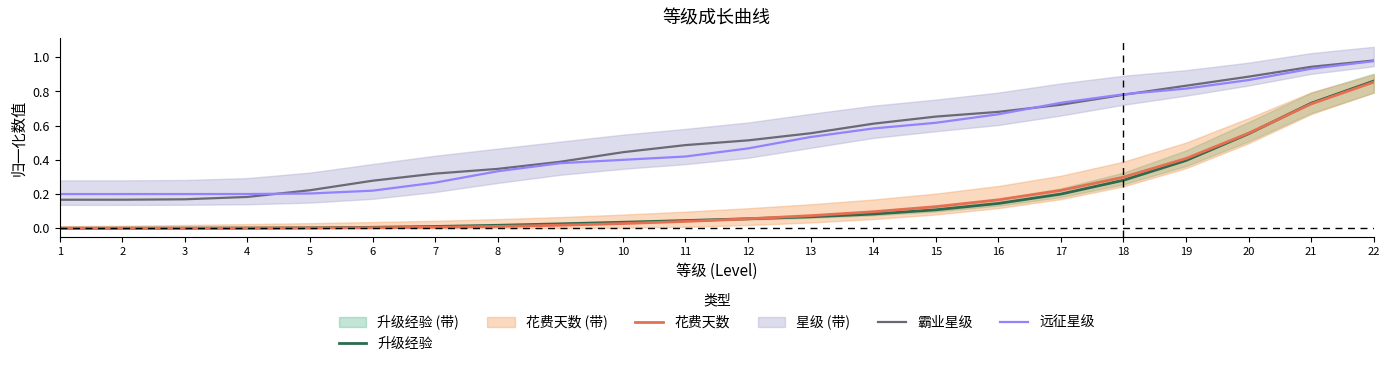

What value does the 远征星级 series have at 8?

0.3